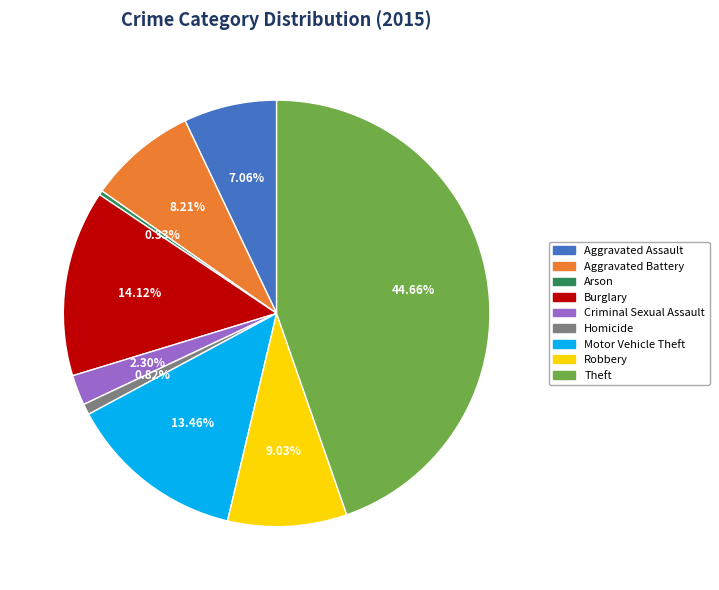

To the nearest percent, what is the average slice percentage?

11%